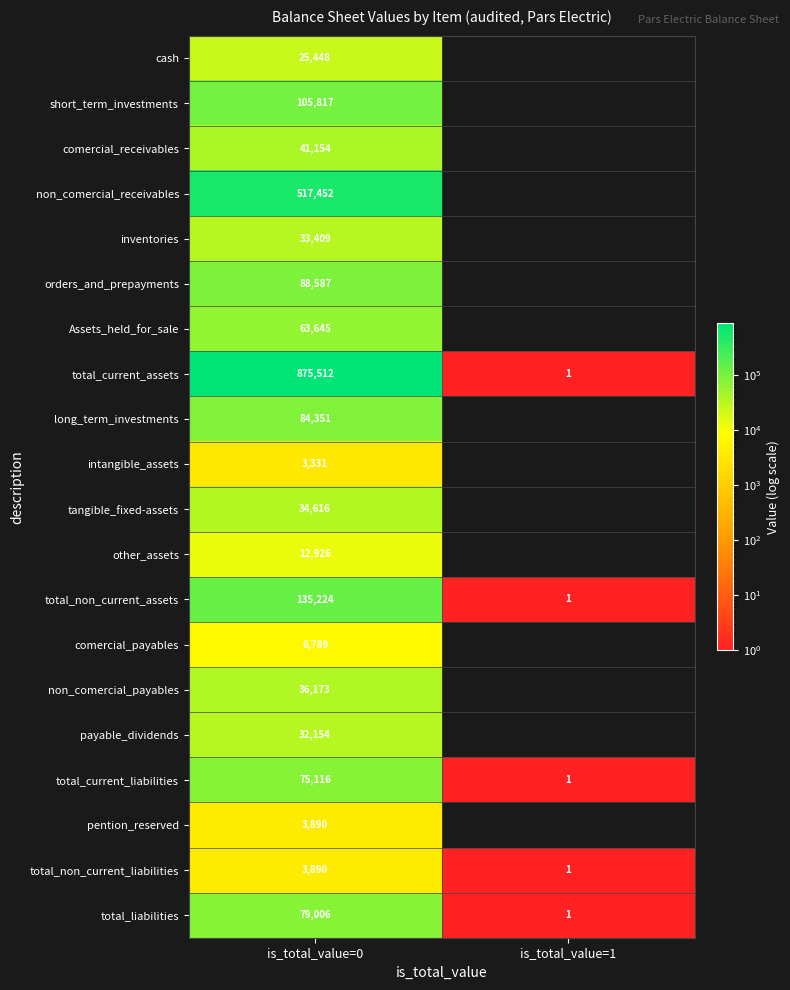

The total_non_current_liabilities series shows 2308 at is_total_value=0. True or false?

False